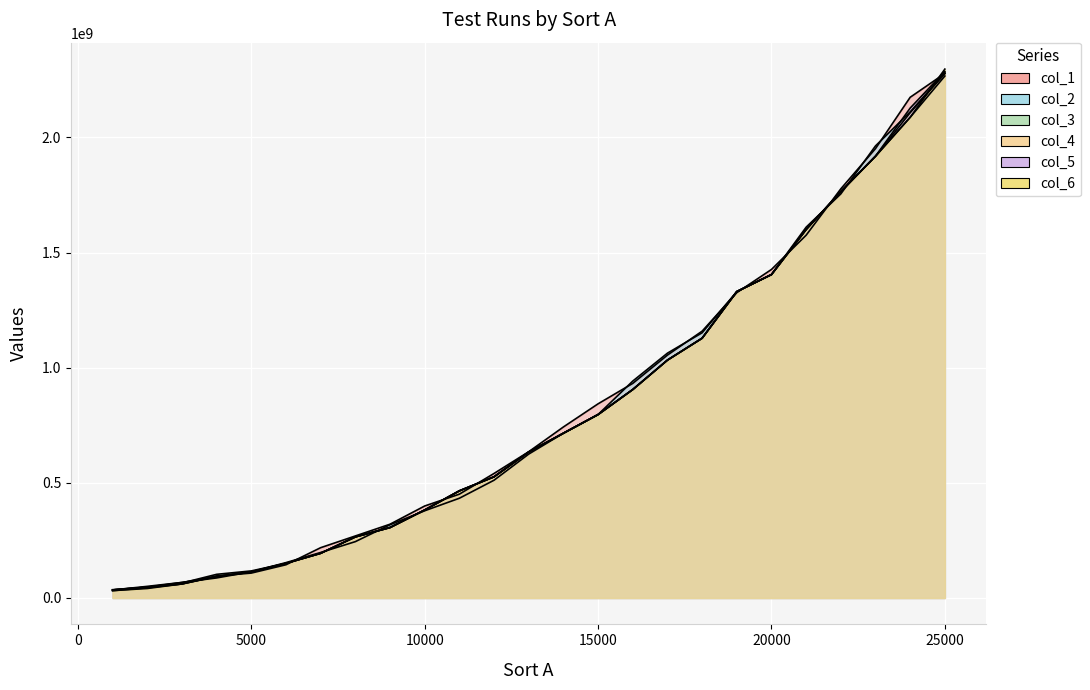

Rank the categories by col_3 value from lowest to highest.

1000, 2000, 3000, 4000, 5000, 6000, 7000, 8000, 9000, 10000, 11000, 12000, 13000, 14000, 15000, 16000, 17000, 18000, 19000, 20000, 21000, 22000, 23000, 24000, 25000